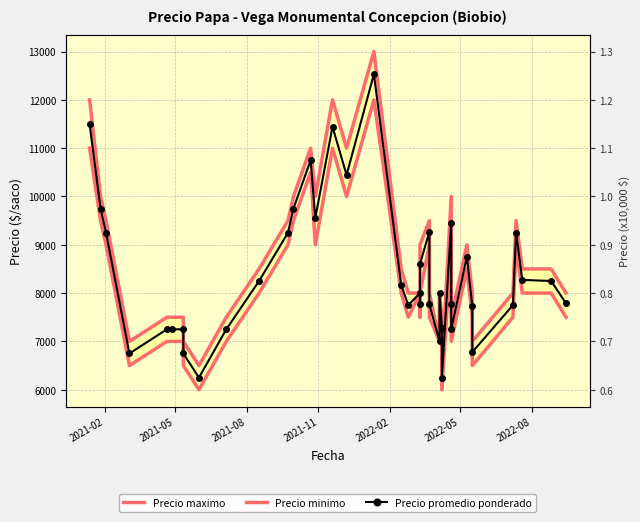

What is the average value of the Precio minimo series?

8125